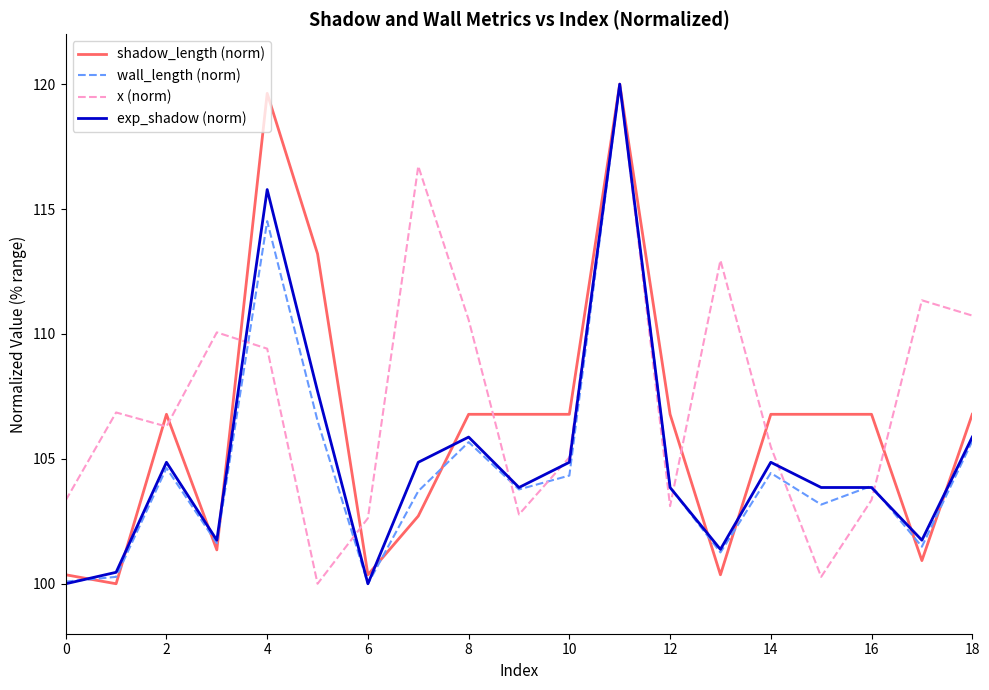

How many lines are shown in the chart?

4